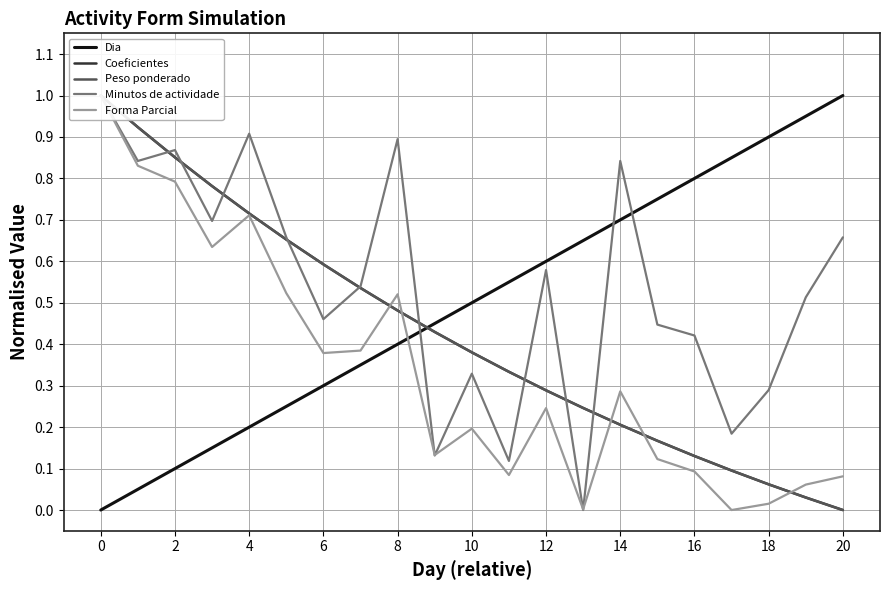

What is the highest value of the Forma Parcial series?

1.0